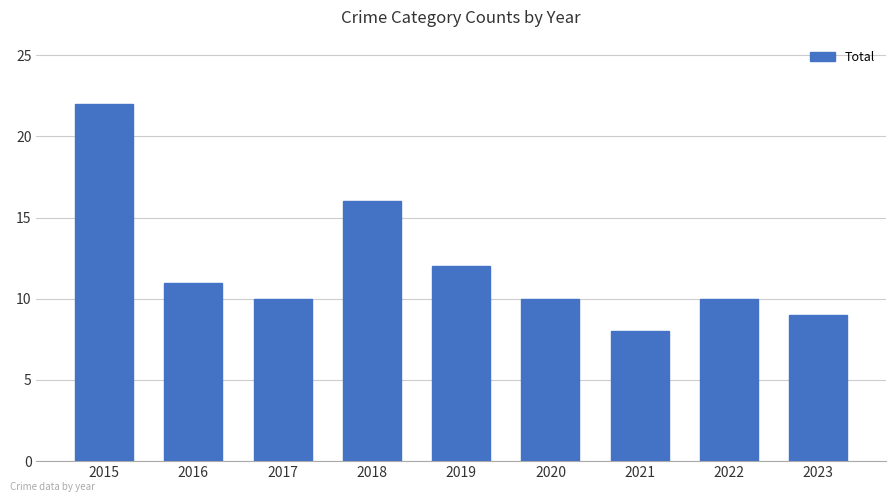

How many series are shown in this chart?

1